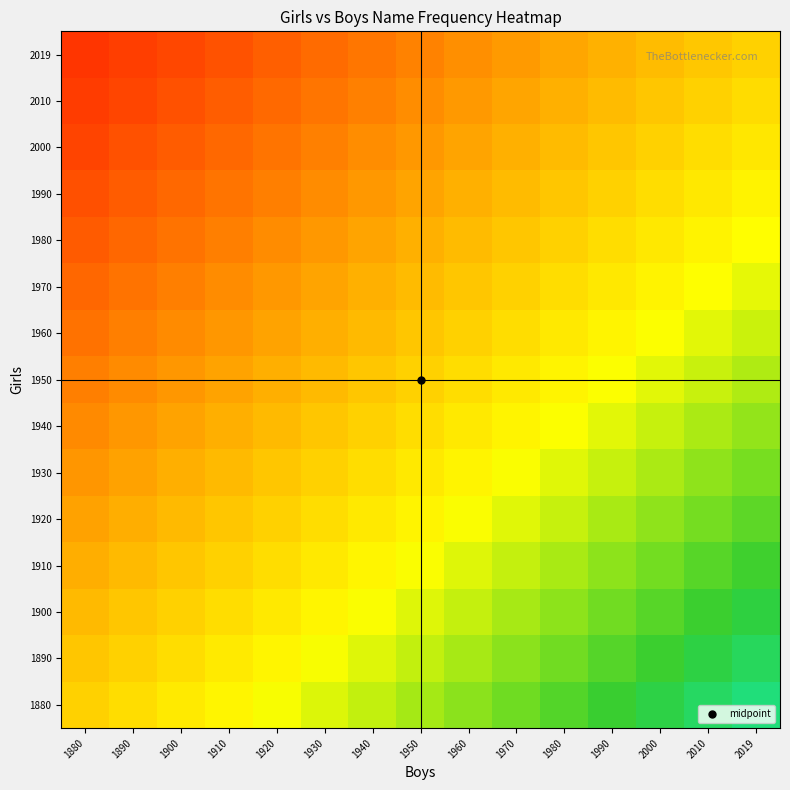

At 1930, list the series in order from smallest to largest.

2019, 2010, 2000, 1990, 1980, 1970, 1960, 1950, 1940, 1930, 1920, 1910, 1900, 1890, 1880